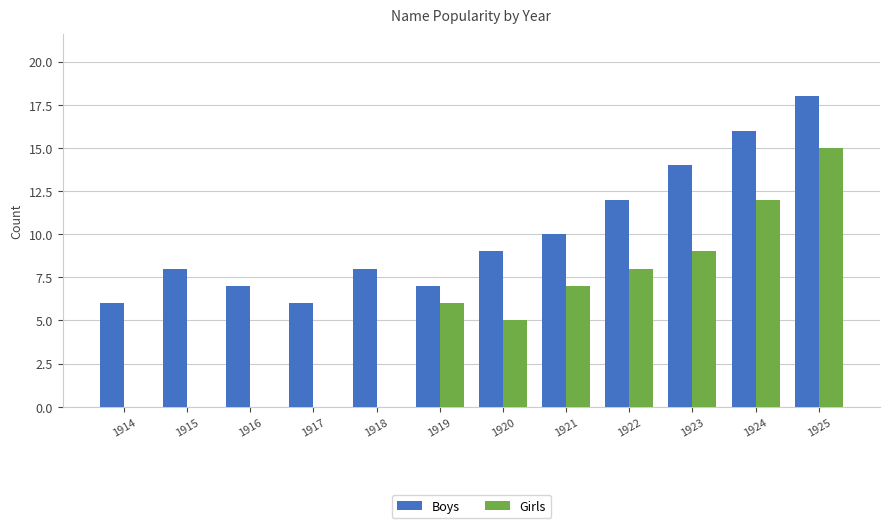

Which series changed the most between 1915 and 1923?

Girls